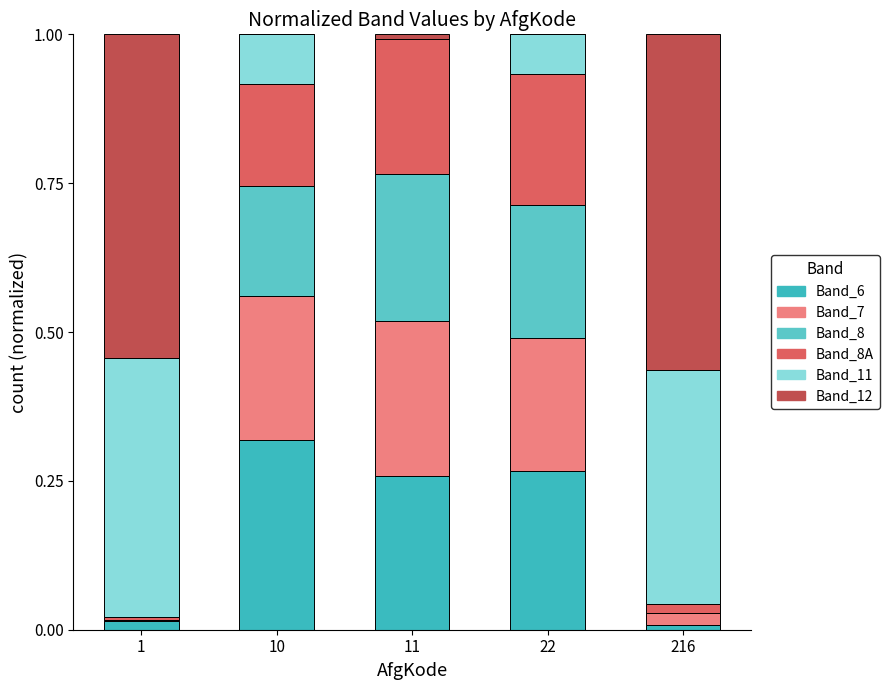

What is the difference between the maximum and minimum values in the Band_11 series?

0.4